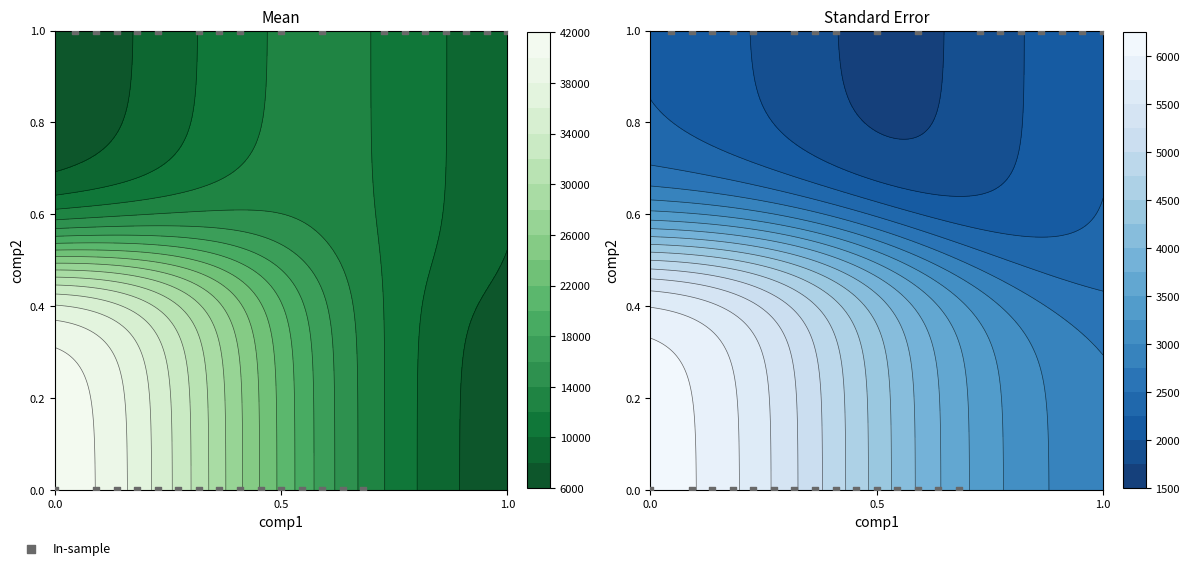

Count the values in the range 0 to 1.

32